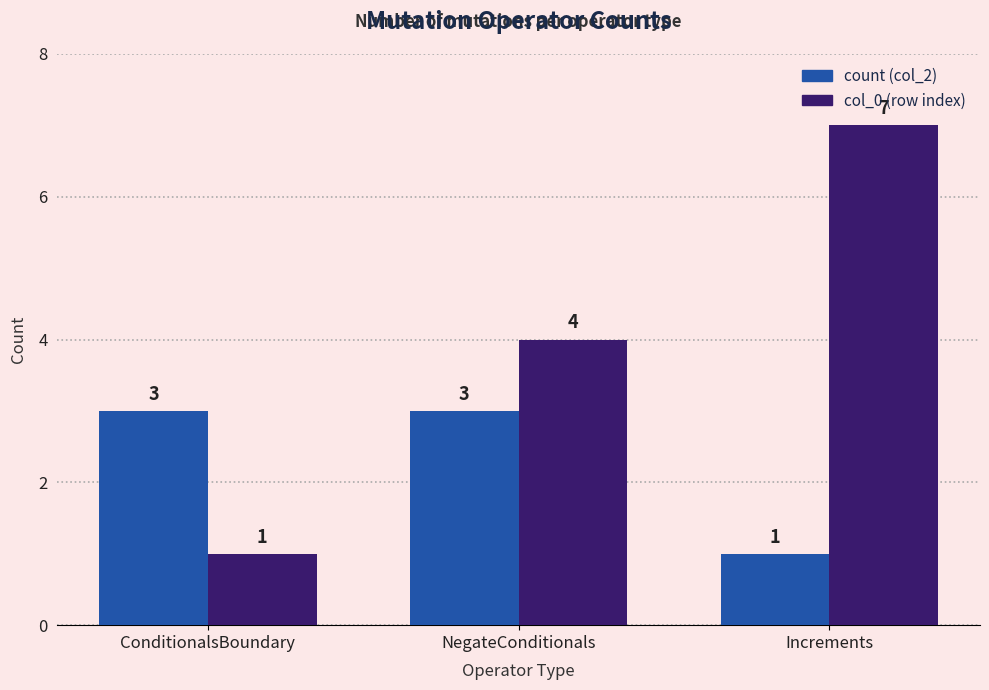

Which series has the largest total across all categories?

col_0 (row index)